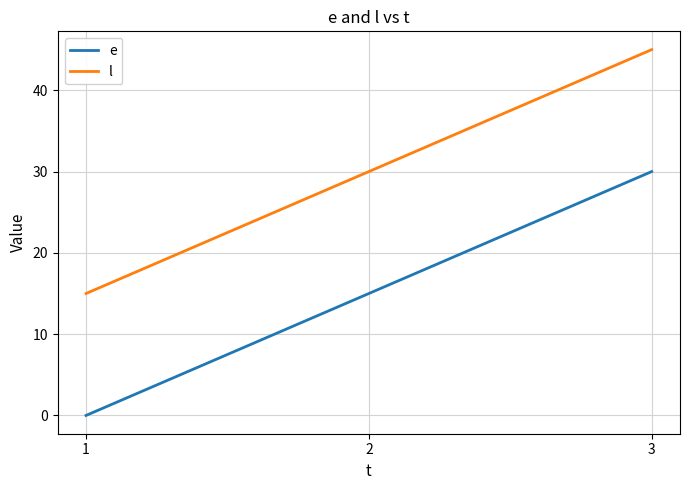

Is it true that l equals 45 at 3?

True